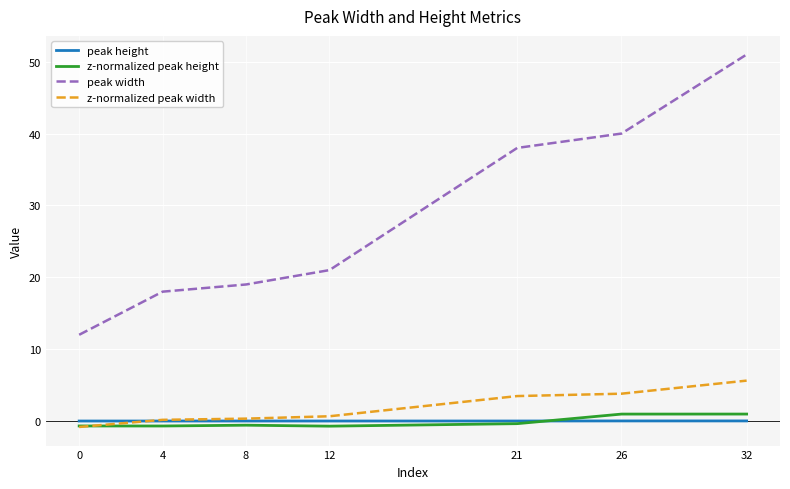

What is the maximum value for z-normalized peak width?

5.6